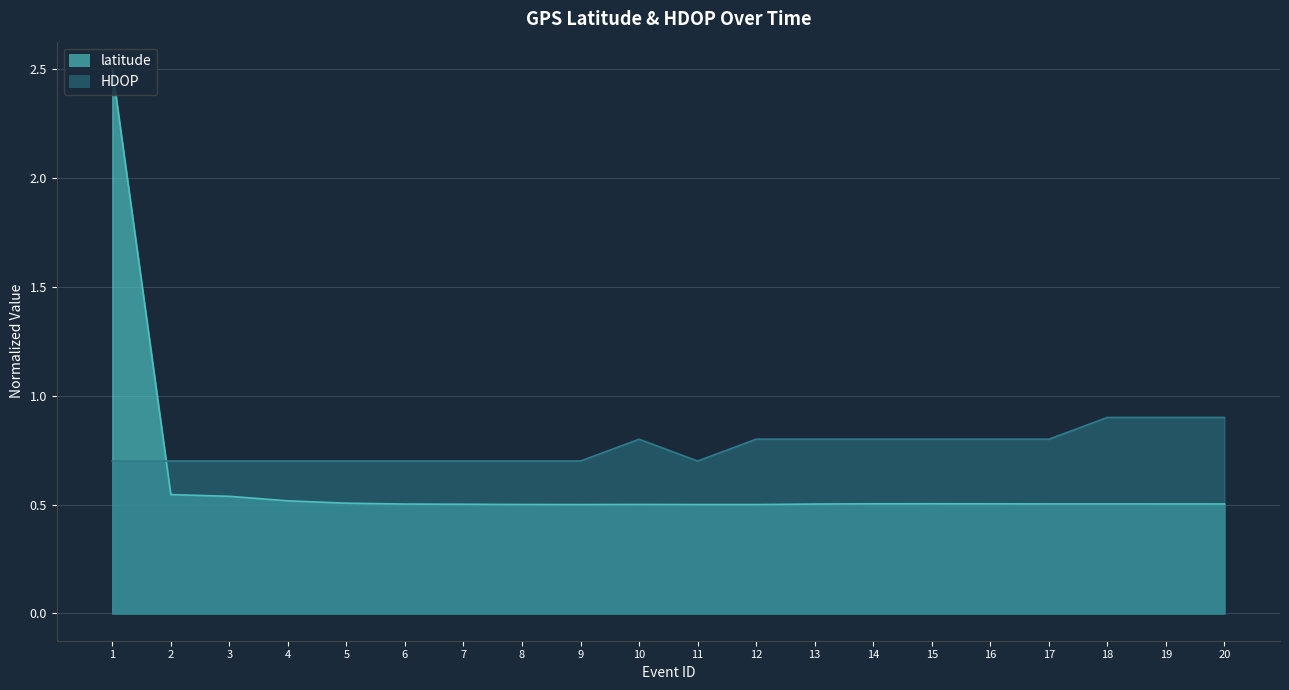

What are all the series names shown in the legend?

latitude, HDOP